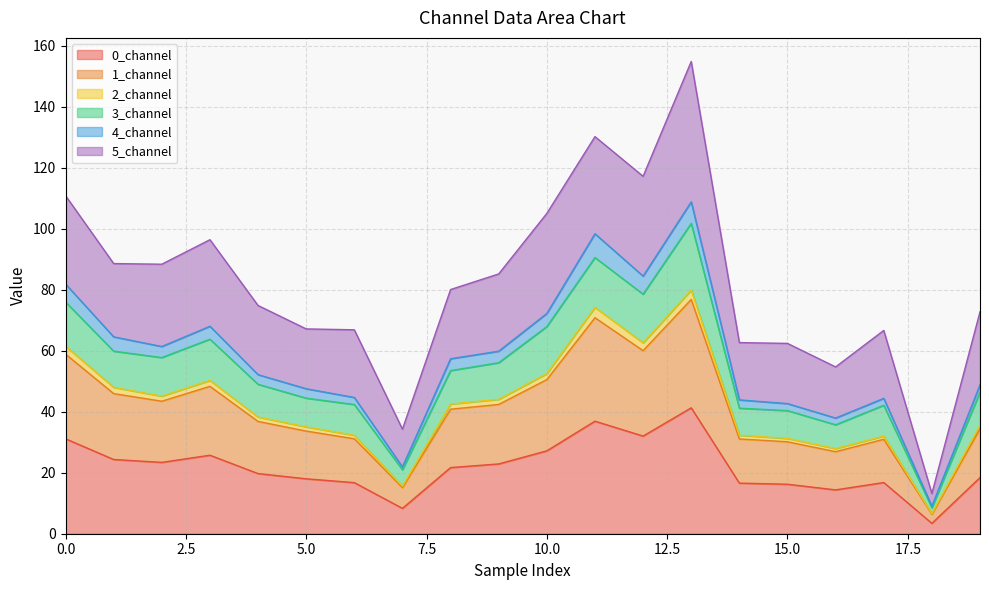

What is the highest value of the 0_channel series?

41.3